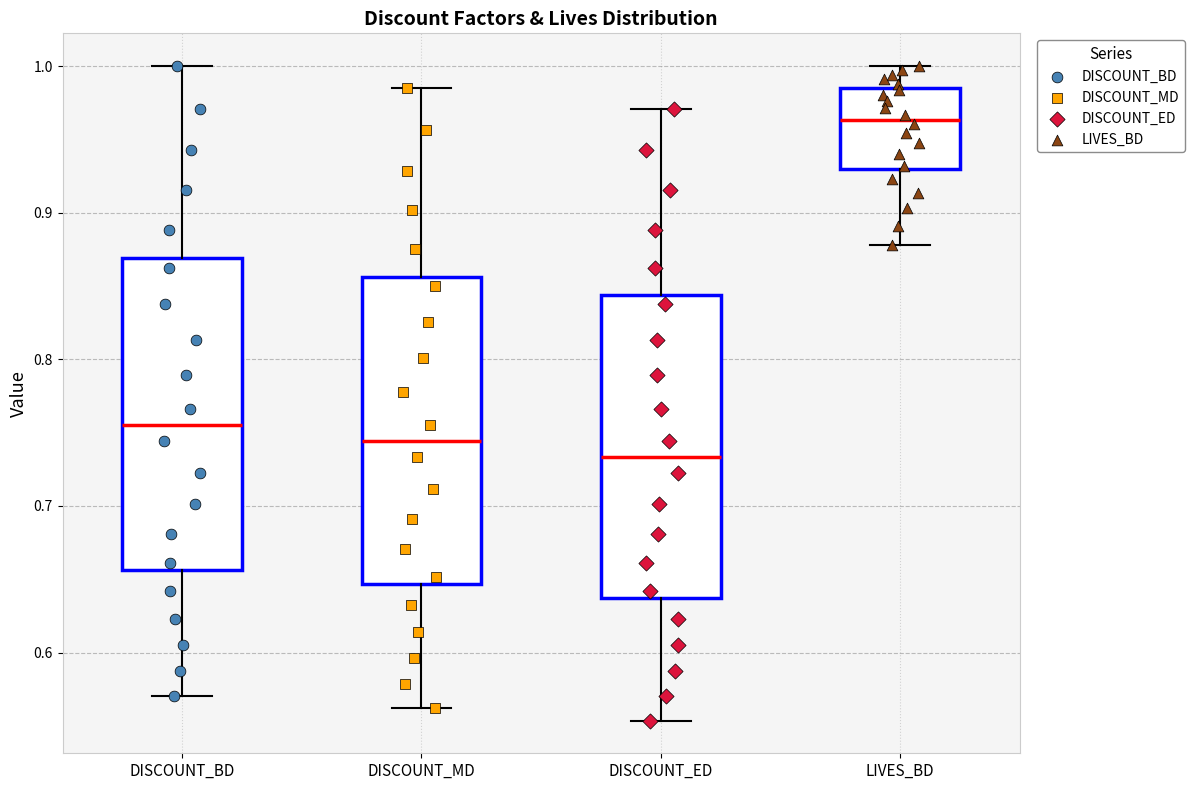

Reading left to right, read every box against the y-axis: the position of its median line, the range the box covers, and the ends of its whiskers. The values are not printed on the chart, so give them approximately, as read against the axis.

DISCOUNT_BD: median 0.76, box 0.66 to 0.87, whiskers 0.57 to 1.00
DISCOUNT_MD: median 0.74, box 0.65 to 0.86, whiskers 0.56 to 0.99
DISCOUNT_ED: median 0.73, box 0.64 to 0.84, whiskers 0.55 to 0.97
LIVES_BD: median 0.96, box 0.93 to 0.98, whiskers 0.88 to 1.00